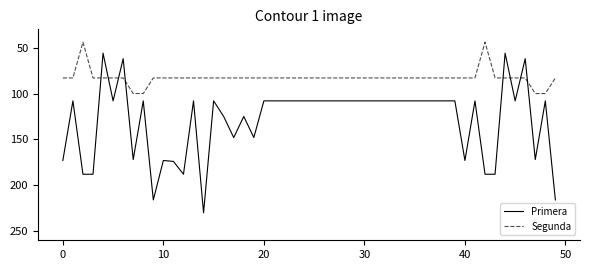

What are all the series names shown in the legend?

Primera, Segunda